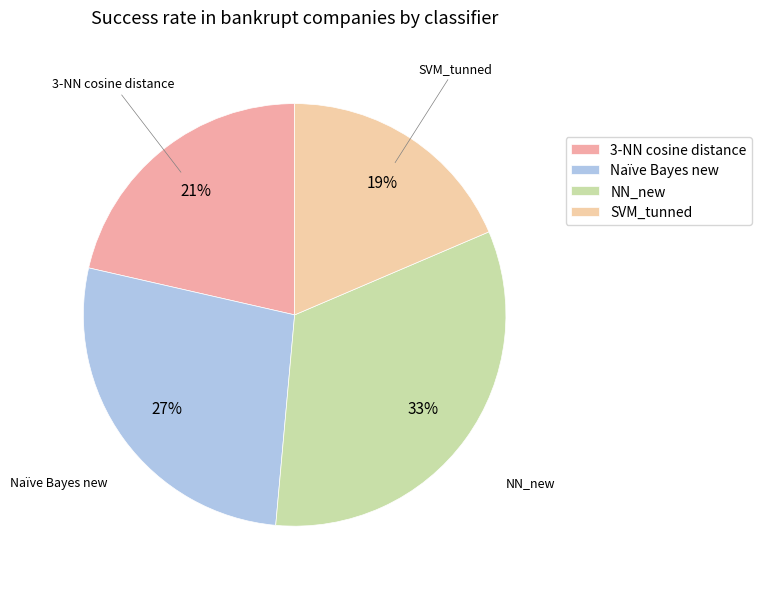

To the nearest percent, what is the difference between the SVM_tunned and NN_new slice percentages?

14%